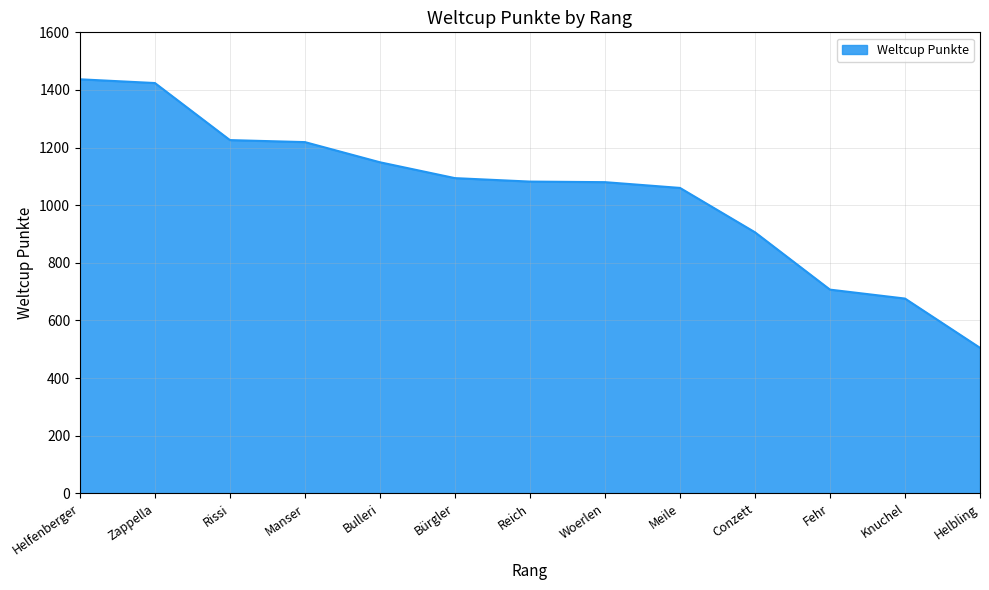

What value does the data have at Rissi, to the nearest 100?

1200